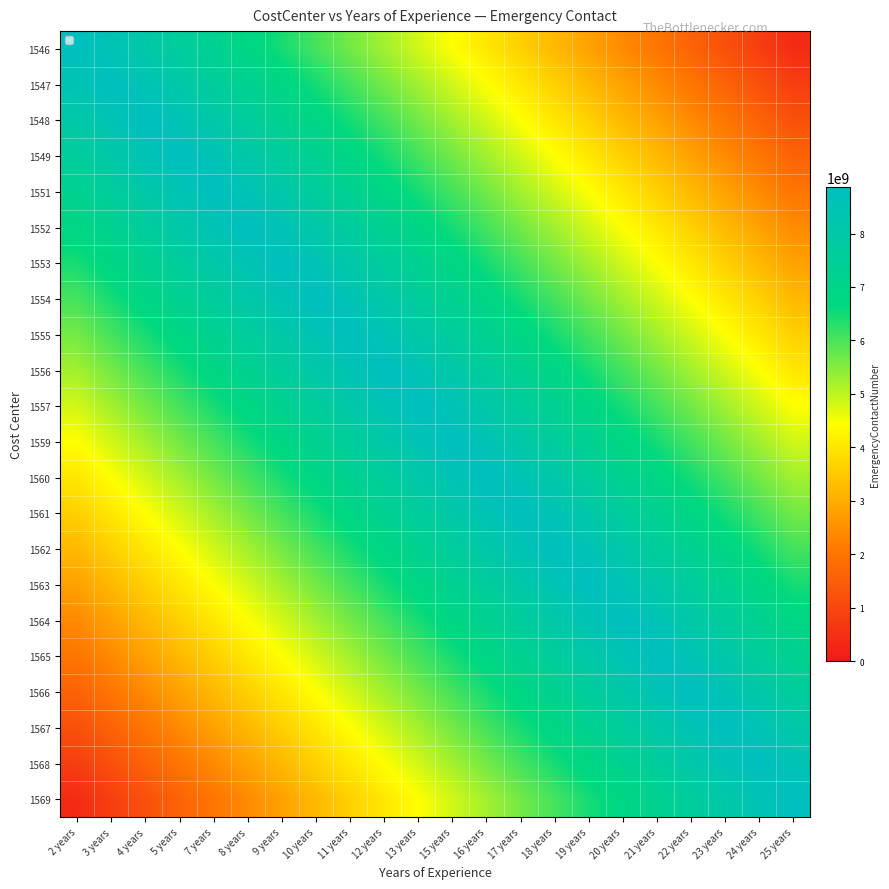

At how many categories does at least one series exceed 7176894889?

22